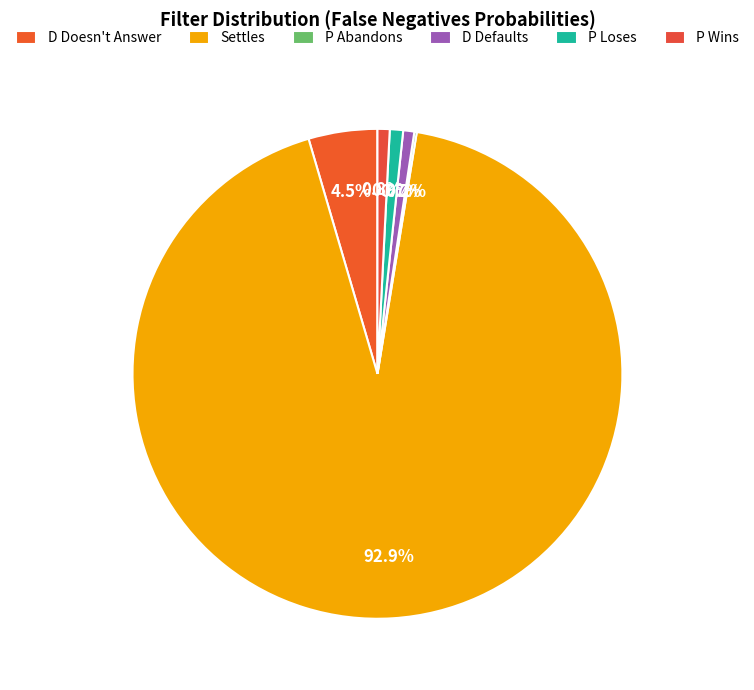

The P Loses slice represents 1% of the pie. True or false?

True